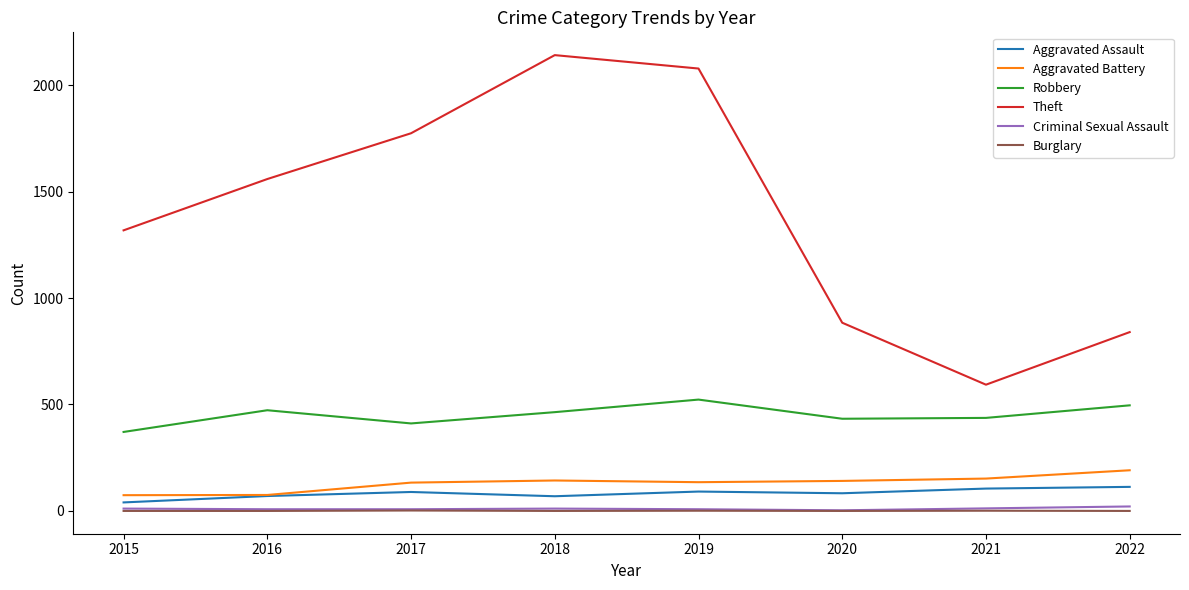

What are all the series names shown in the legend?

Aggravated Assault, Aggravated Battery, Robbery, Theft, Criminal Sexual Assault, Burglary